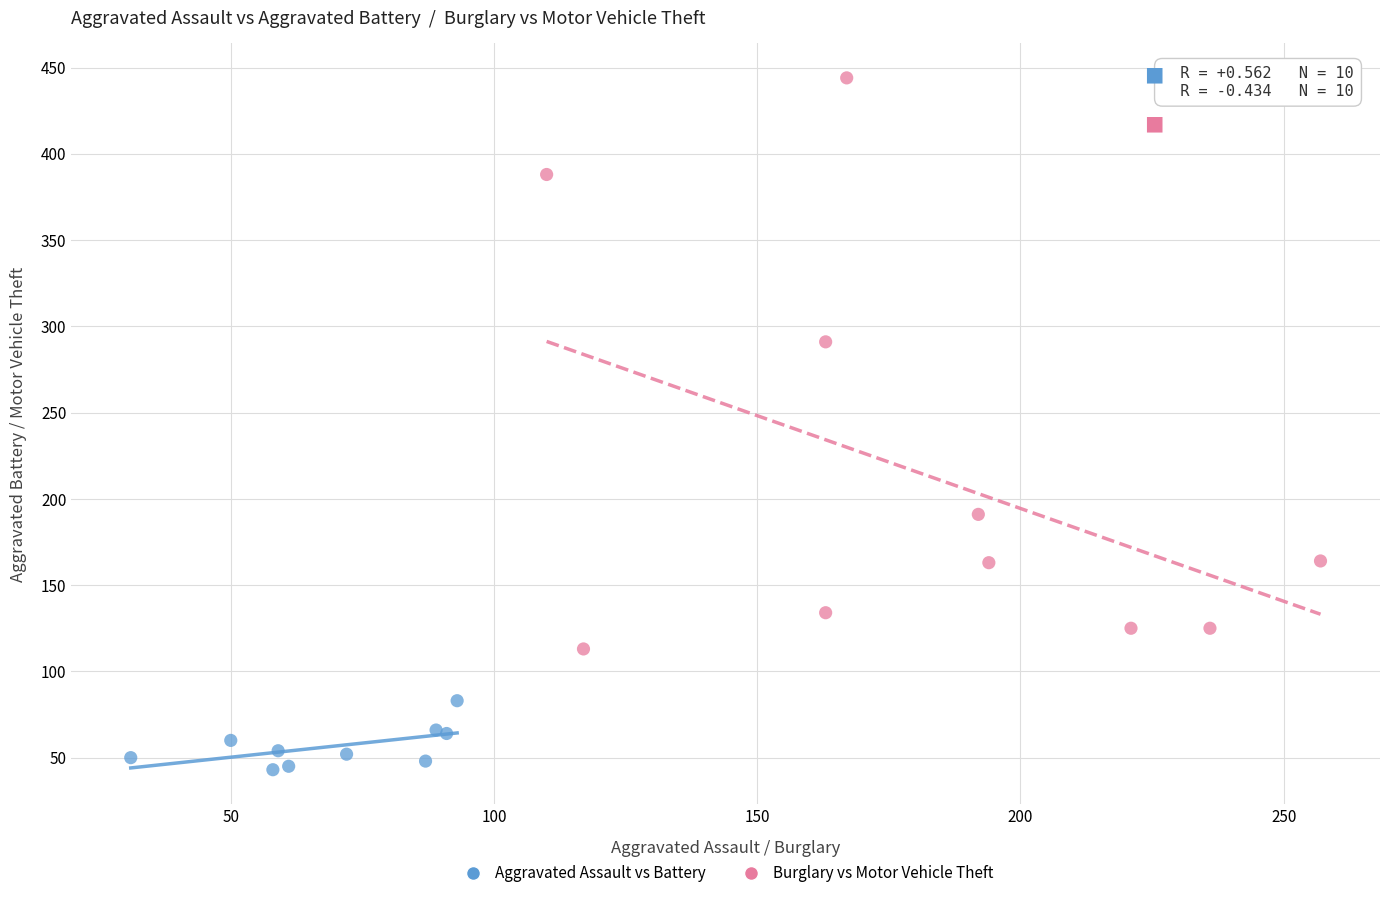

Which series has the largest Y range (max minus min)?

Burglary vs Motor Vehicle Theft